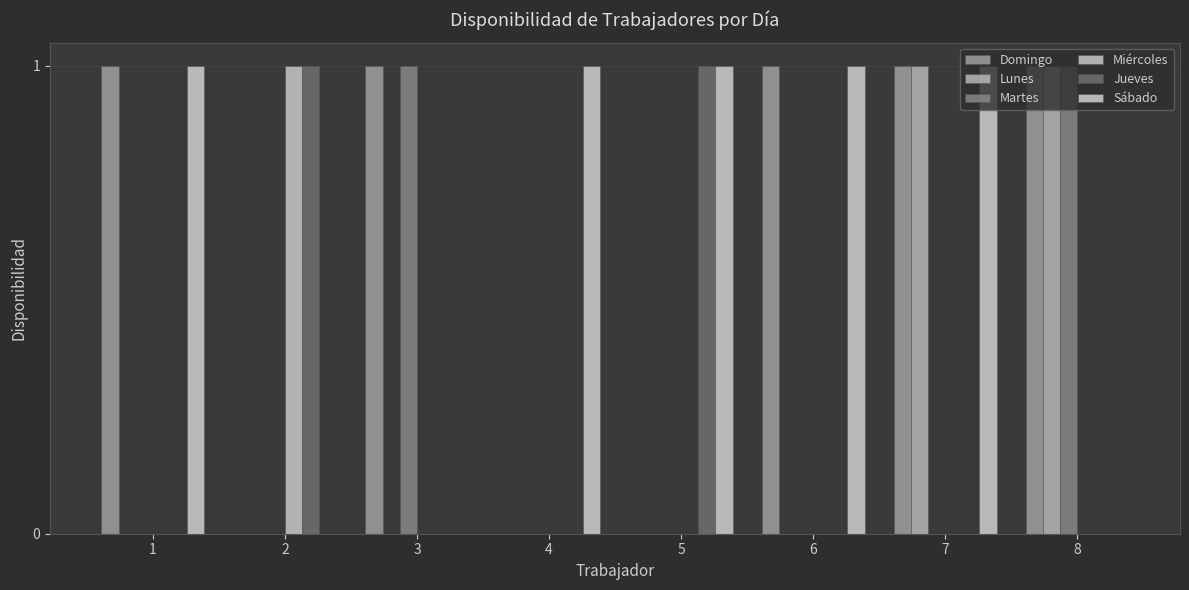

How many distinct data groups are displayed?

6